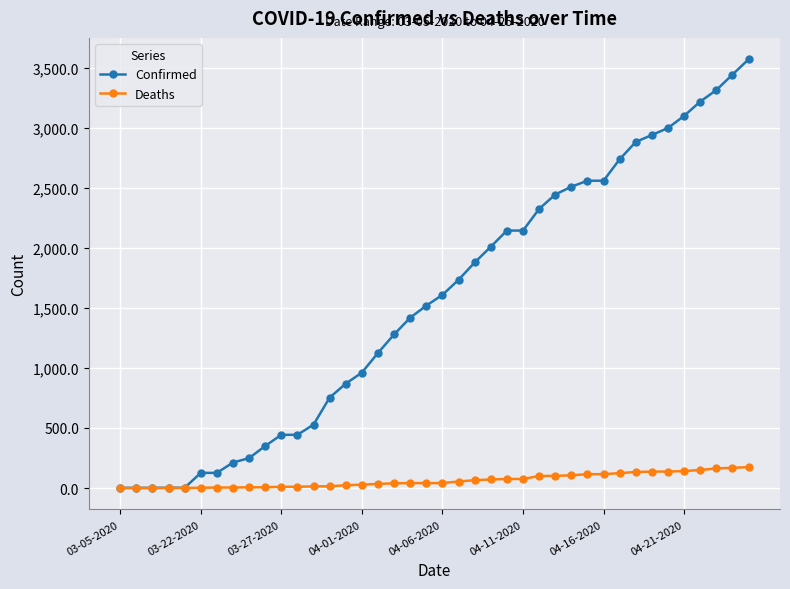

Rank the series by their maximum value, from highest to lowest.

Confirmed, Deaths